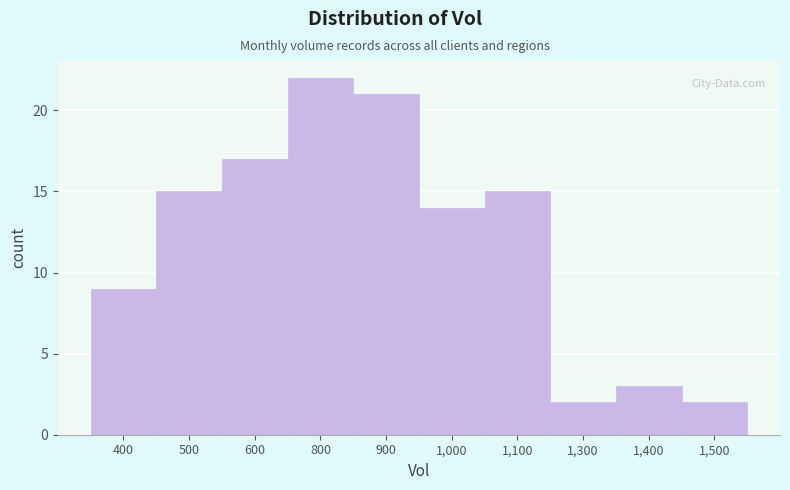

Reading right to left, extract all data points from this chart.

1,500=2	1,400=3	1,300=2	1,100=15	1,000=14	900=21	800=22	600=17	500=15	400=9